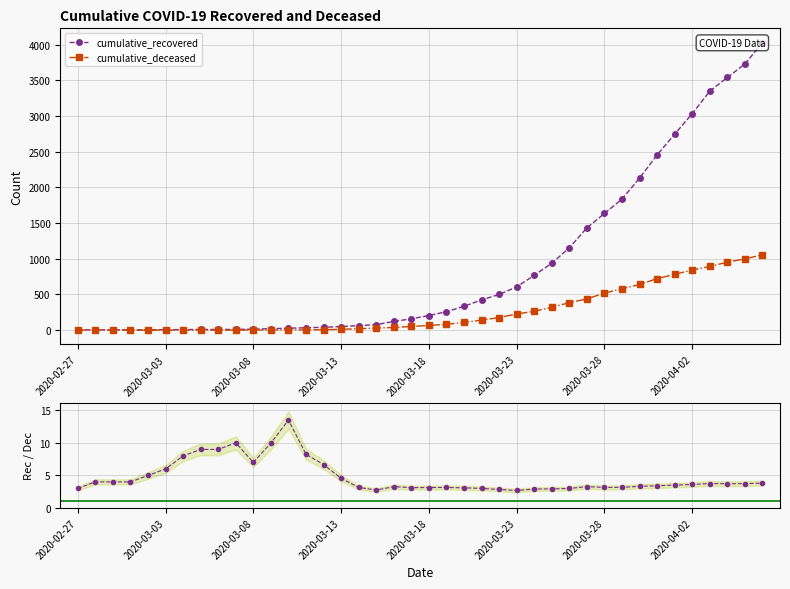

At how many categories does at least one series exceed 3879?

1